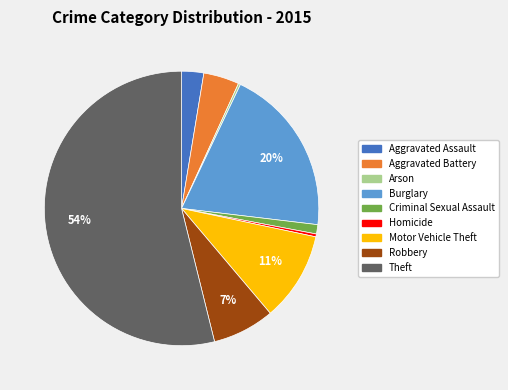

What is the largest slice in the pie chart?

Theft